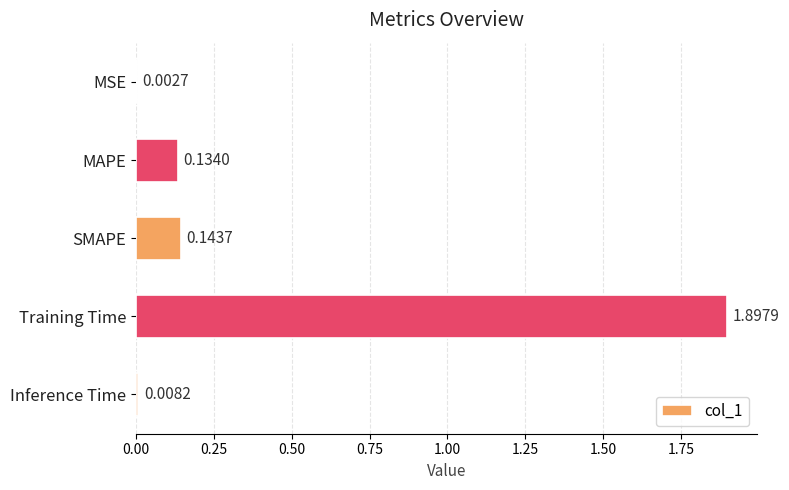

Are the bars grouped side by side (vs. stacked)?

No